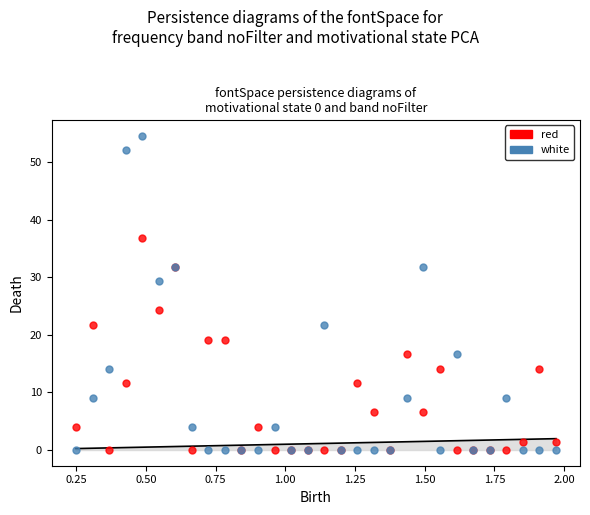

What is the X range (max minus min) for the scatter plot?

1.7